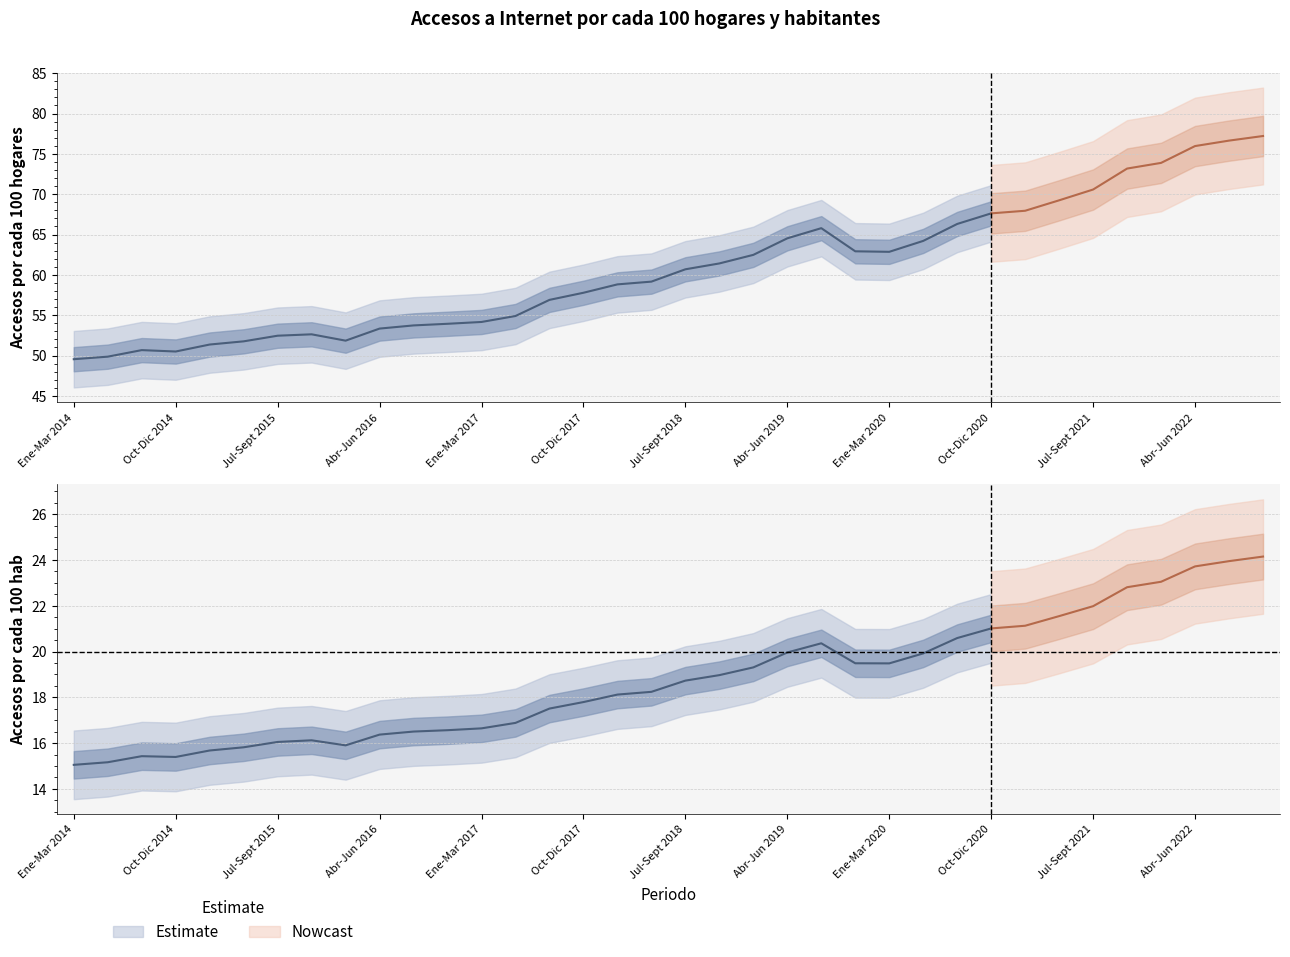

At Jul-Sept 2017, list the series in order from smallest to largest.

Accesos por cada 100 hab, Accesos por cada 100 hogares